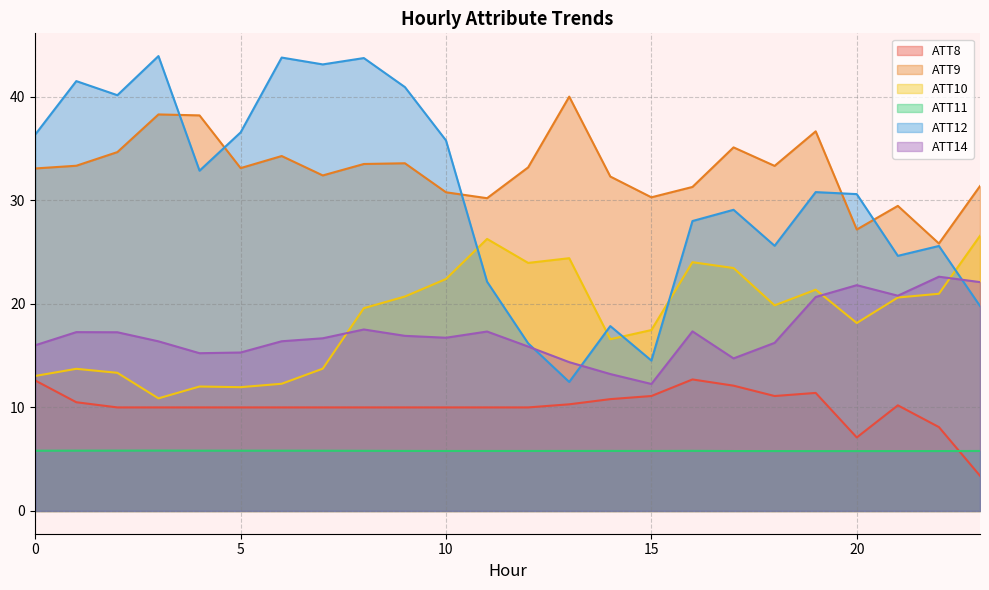

Does the chart have visible grid lines?

Yes